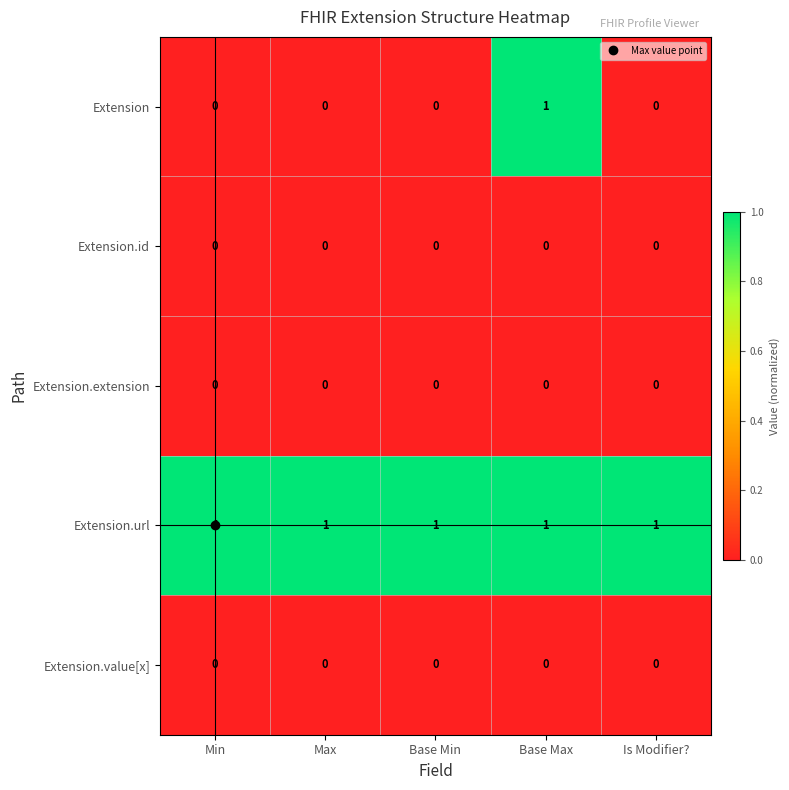

What is the spread (max minus min) of values at Is Modifier??

1